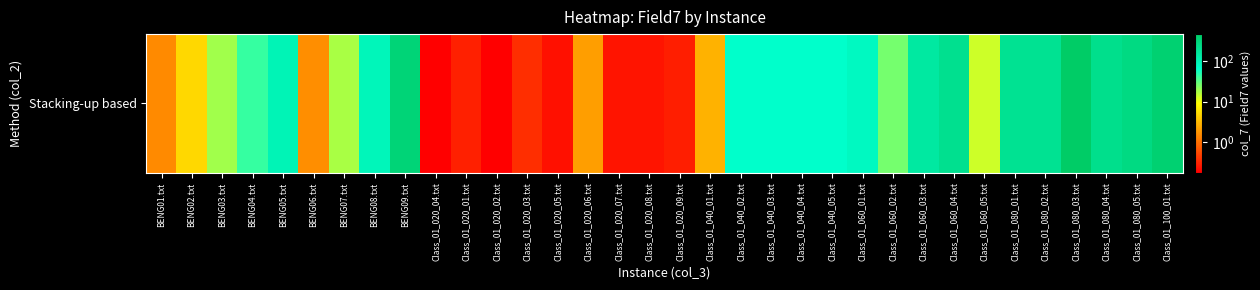

What is the change in value from BENG07.txt to Class_01_080_02.txt?

+175.8